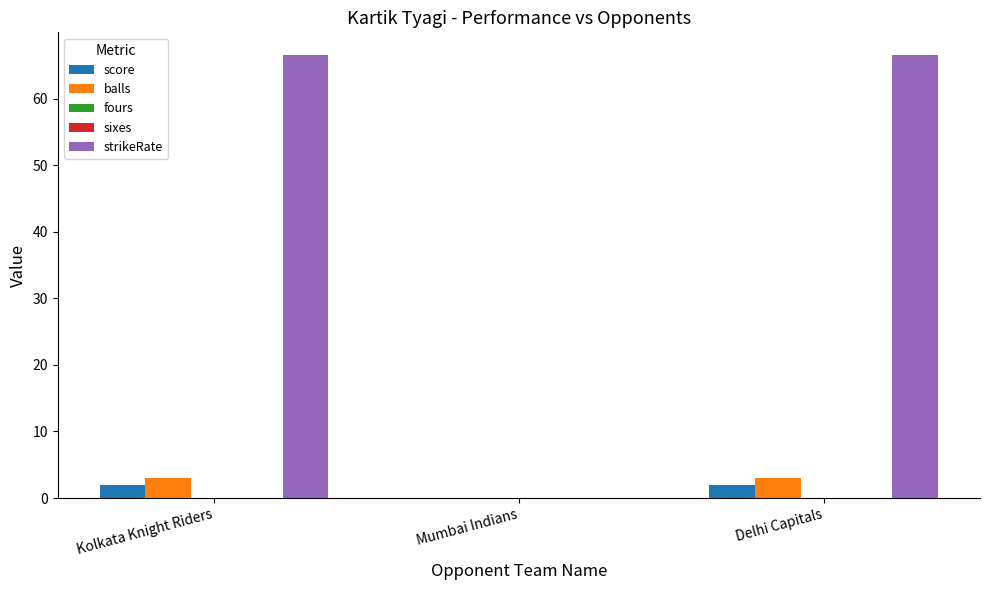

The score series shows 1.3 at Mumbai Indians. True or false?

False